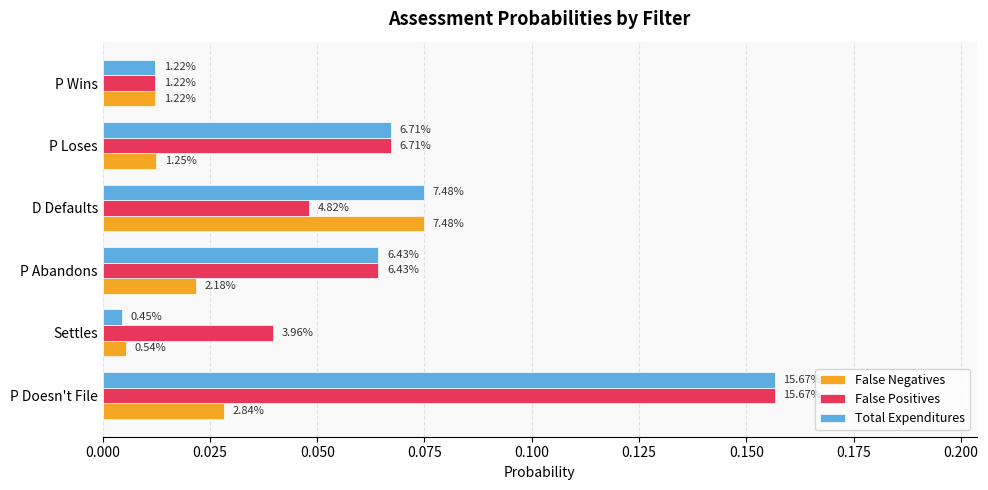

What are all the series names shown in the legend?

False Negatives, False Positives, Total Expenditures